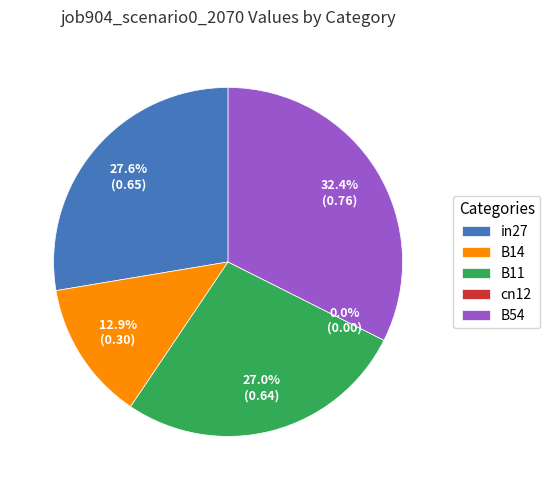

Which has a higher value, in27 or cn12?

in27